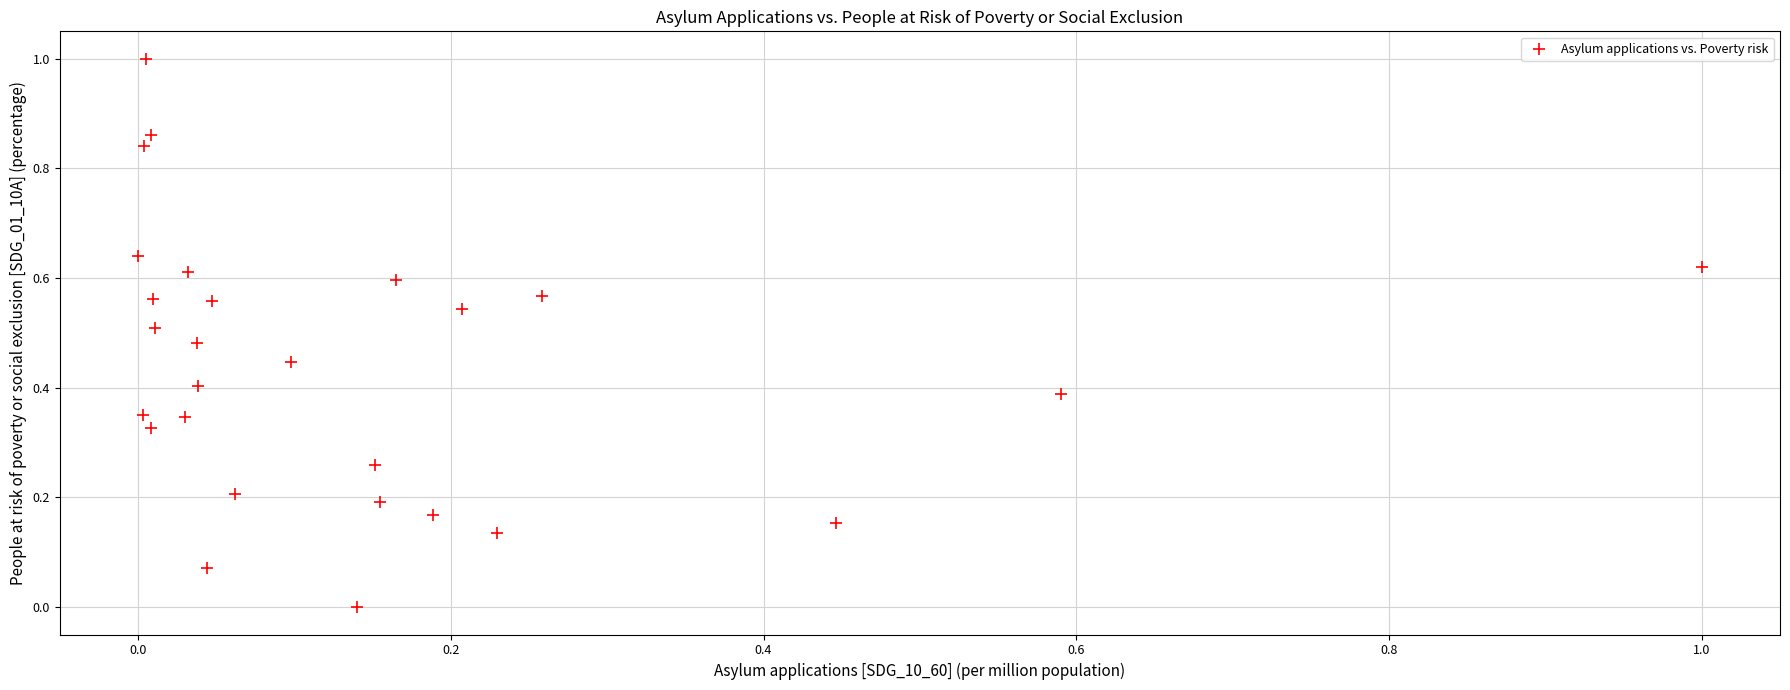

What is the range of X values (max minus min)?

1.0